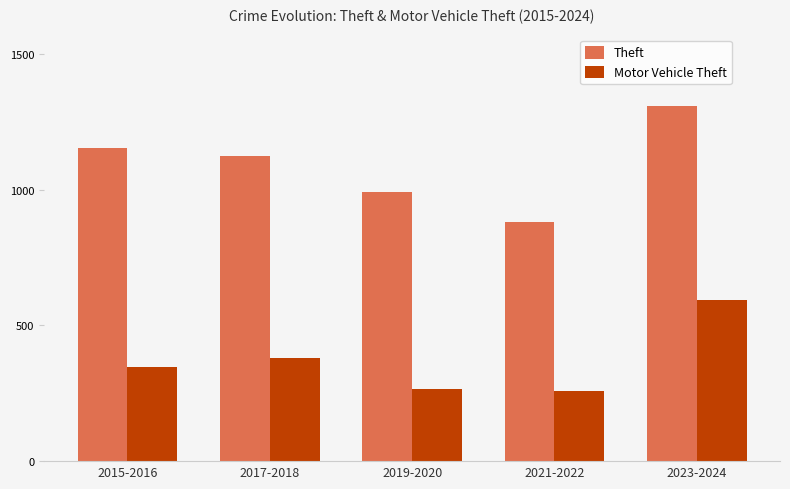

Is it true that Motor Vehicle Theft equals 381 at 2017-2018?

True